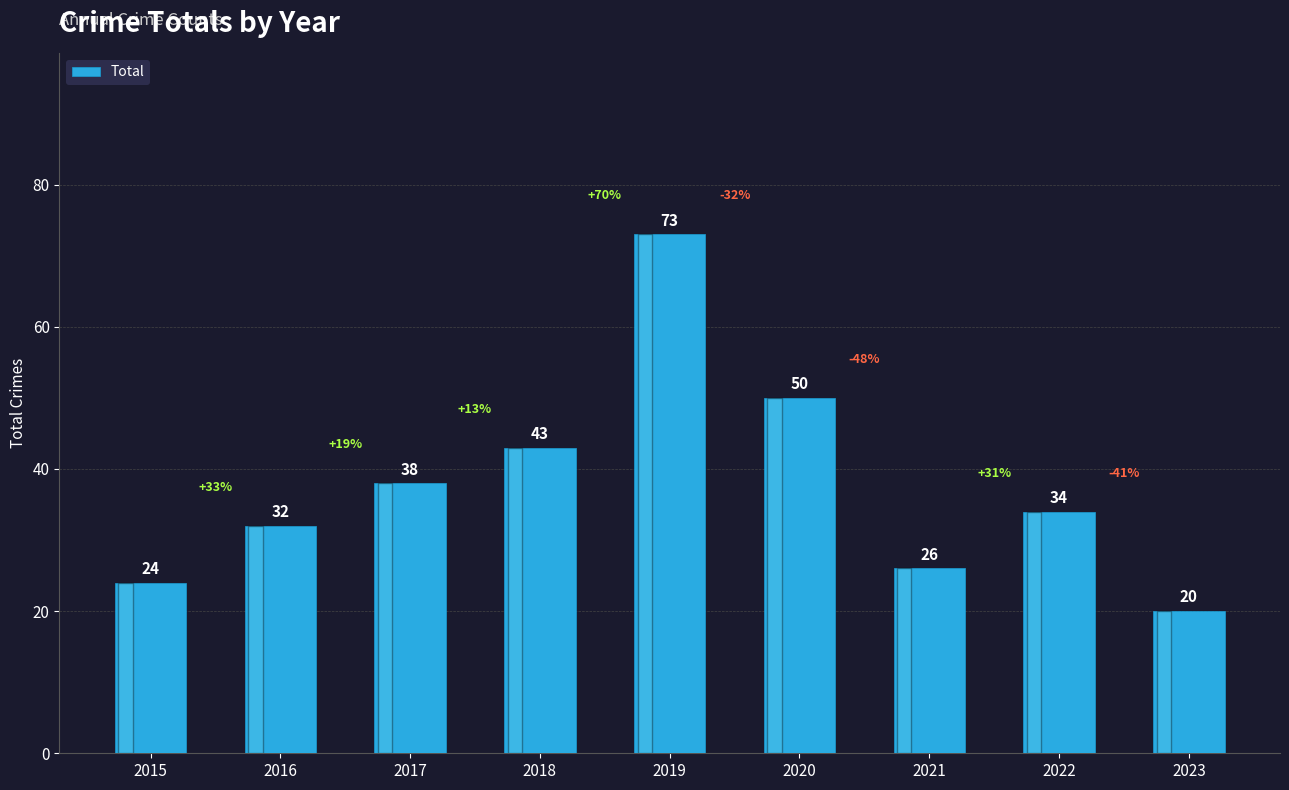

What is the change in value from 2015 to 2018?

+19